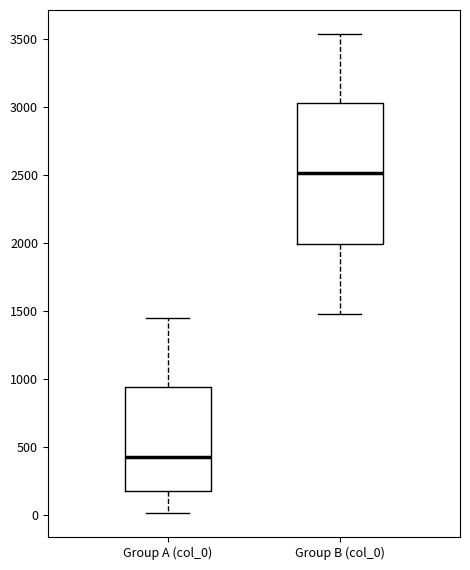

Reading left to right, transcribe this box plot: for each box, give where its median line is, the range the box spans, and where its two whiskers end, as read against the y-axis. The values are not printed on the chart, so give them approximately, as read against the axis.

Group A (col_0): median 450, box 200 to 950, whiskers 0 to 1450
Group B (col_0): median 2500, box 2000 to 3050, whiskers 1500 to 3550